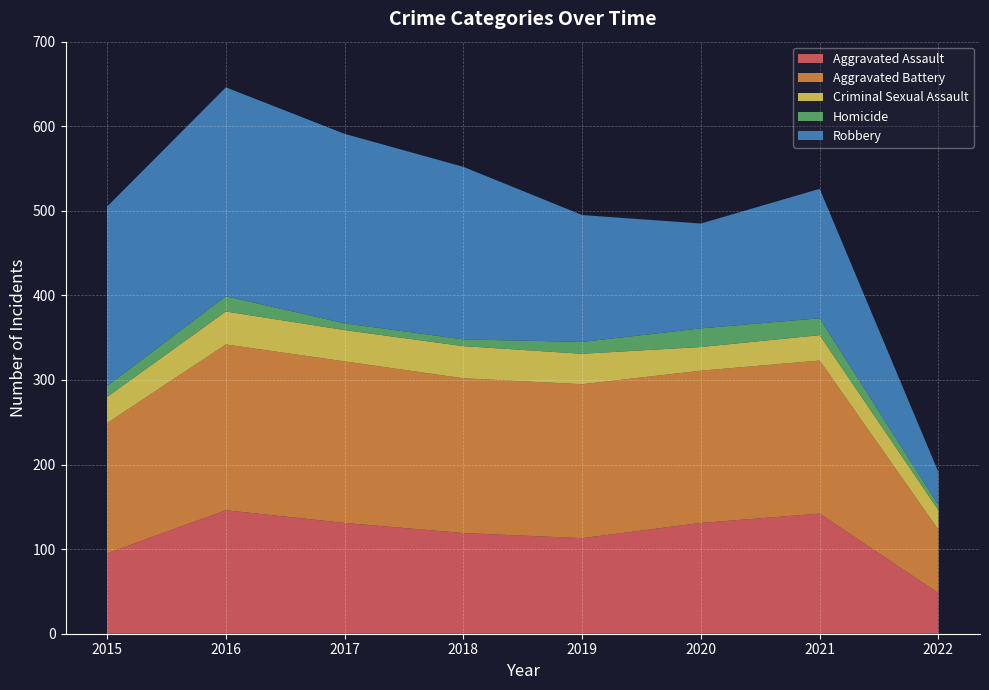

Reading left to right, what are all the values shown in this chart?

Aggravated Assault: 95	146	131	119	113	131	142	48
Aggravated Battery: 154	196	191	183	182	180	181	75
Criminal Sexual Assault: 31	39	37	38	36	28	30	23
Homicide: 13	18	8	8	14	22	20	6
Robbery: 212	247	224	204	150	124	153	39